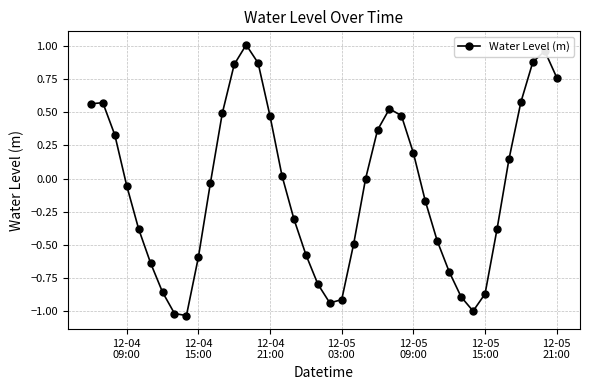

True or false: there are more than 2 points higher than both neighbors.

True